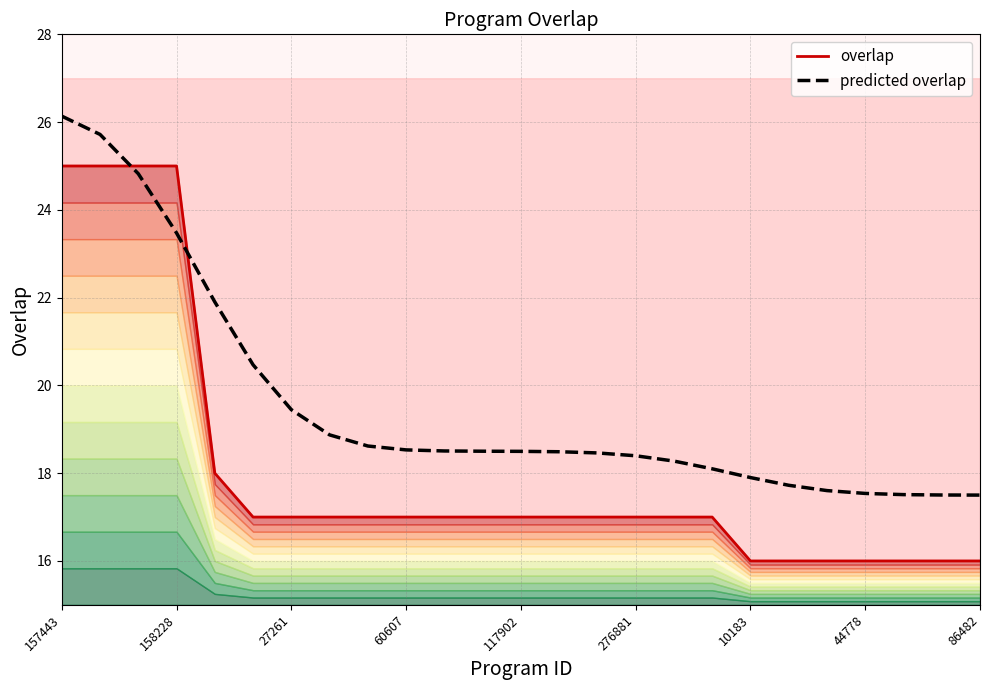

What is the maximum value for predicted overlap?

26.1